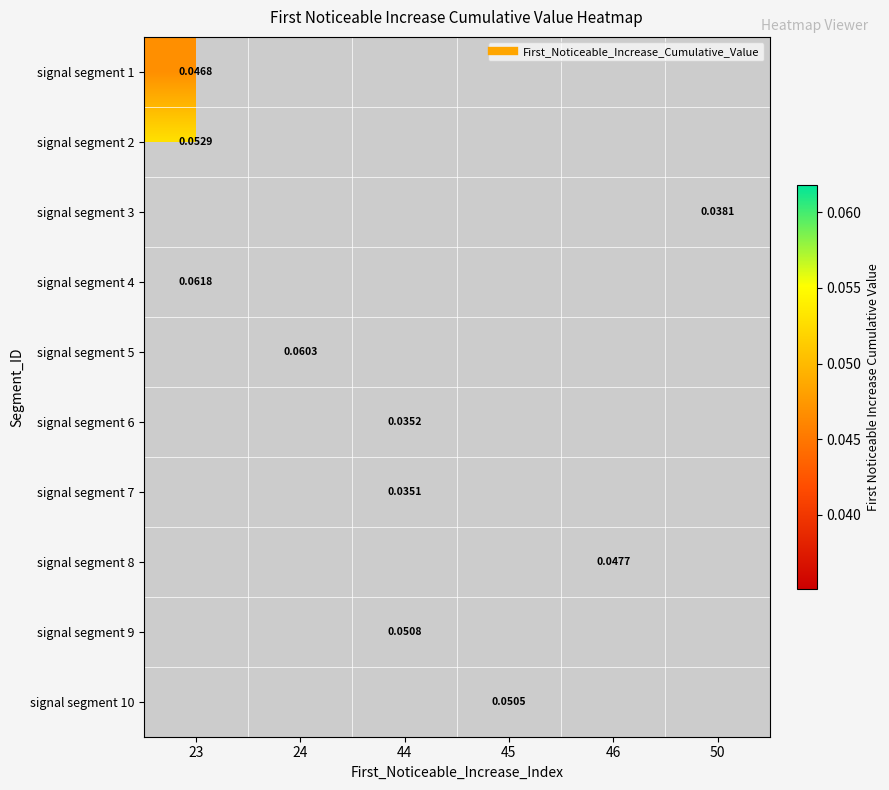

Which has a higher value, 44 or 45?

45